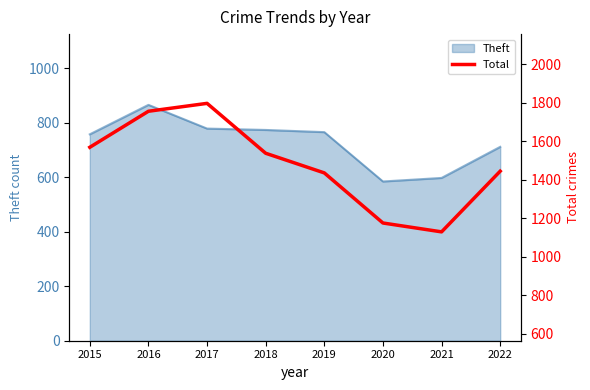

What is the value of the 7th point from the left?

1130